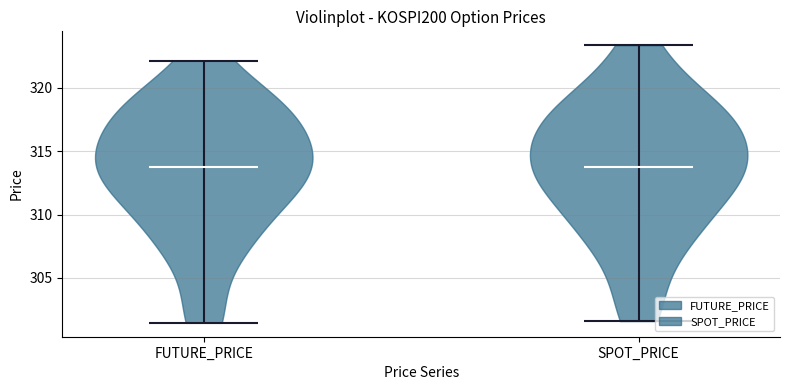

Reading left to right, read every violin against the y-axis: where its median line is, and the lowest and highest points it reaches. The values are not printed on the chart, so give them approximately, as read against the axis.

FUTURE_PRICE: median line 313.5, lowest point 301.5, highest point 322.0
SPOT_PRICE: median line 313.5, lowest point 301.5, highest point 323.5